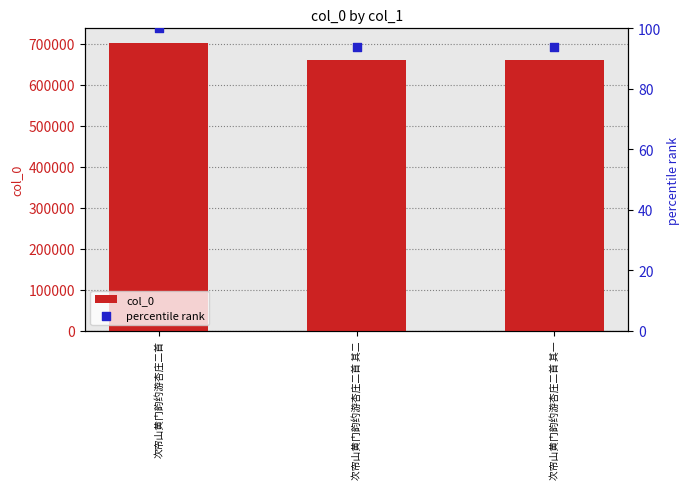

Is the value of col_0 at 次帘山黄门韵约游杏庄二首 greater than the value of percentile rank at 次帘山黄门韵约游杏庄二首 其一?

Yes